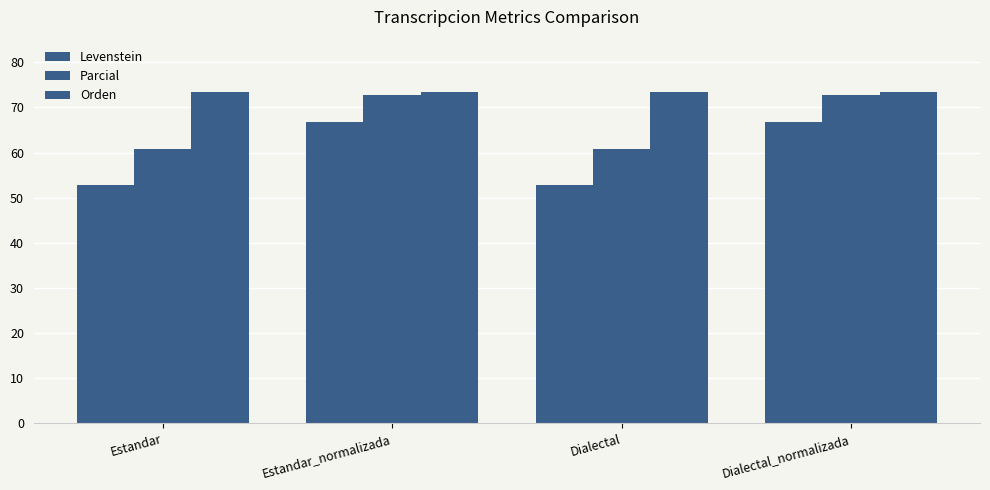

Which series has the widest spread of values?

Levenstein